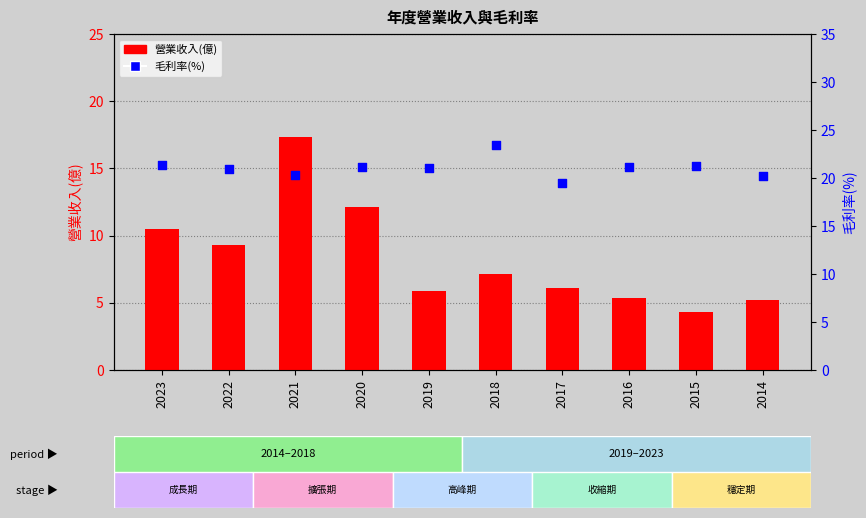

Which series has the widest spread of Y values?

營業收入(億)